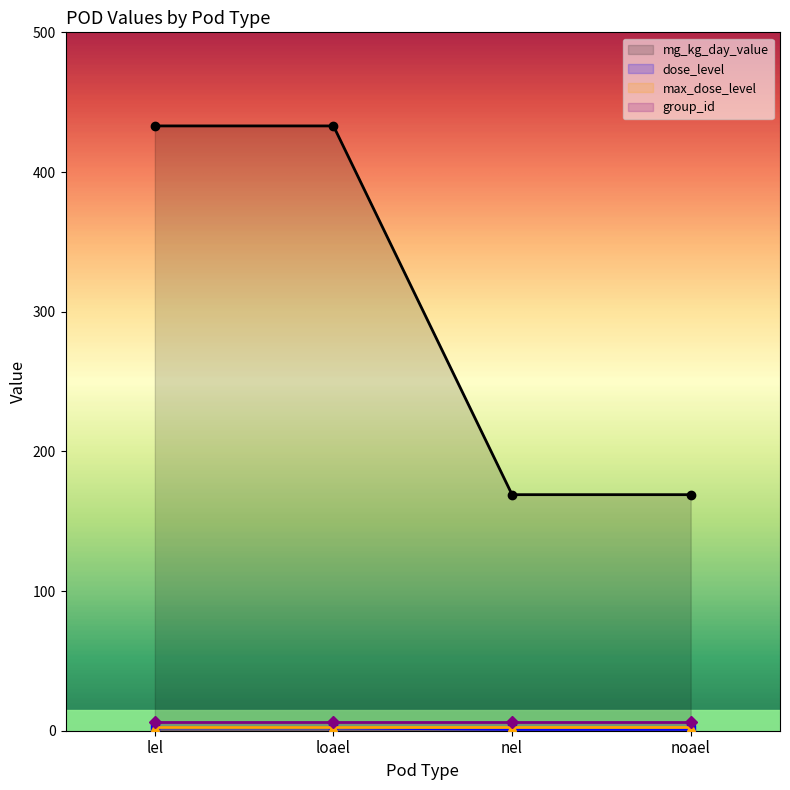

At which label does mg_kg_day_value reach its minimum?

nel